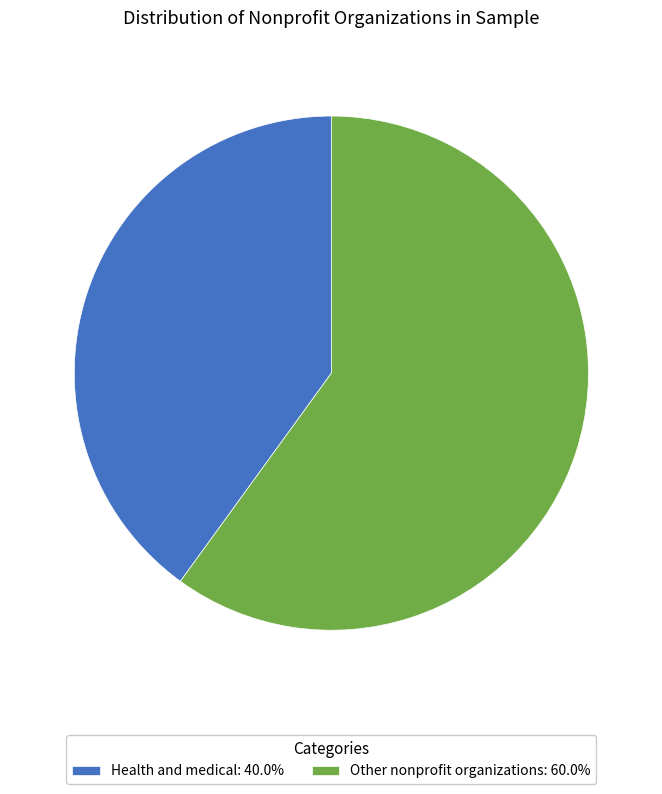

Count the number of slices in the pie.

2